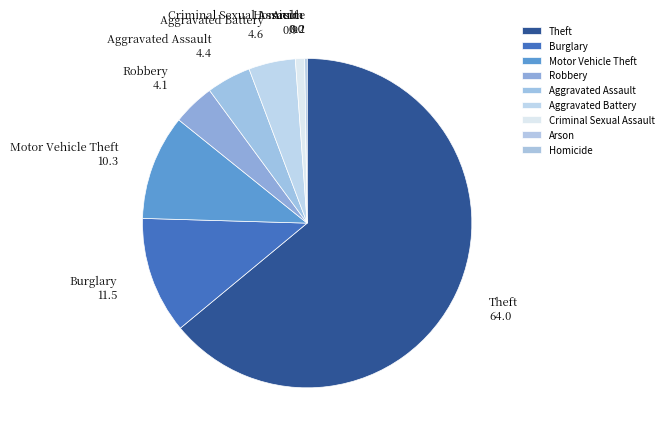

Combined, do Aggravated Battery and Burglary account for over 50%?

No